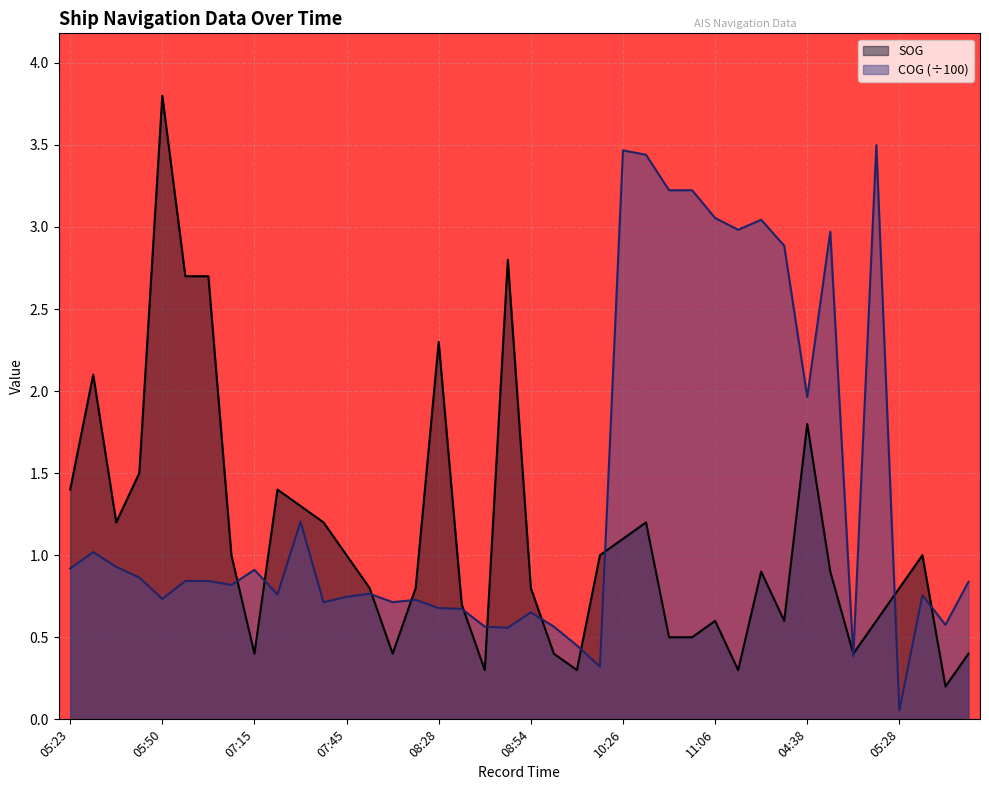

At which label is COG closest to 1?

05:33